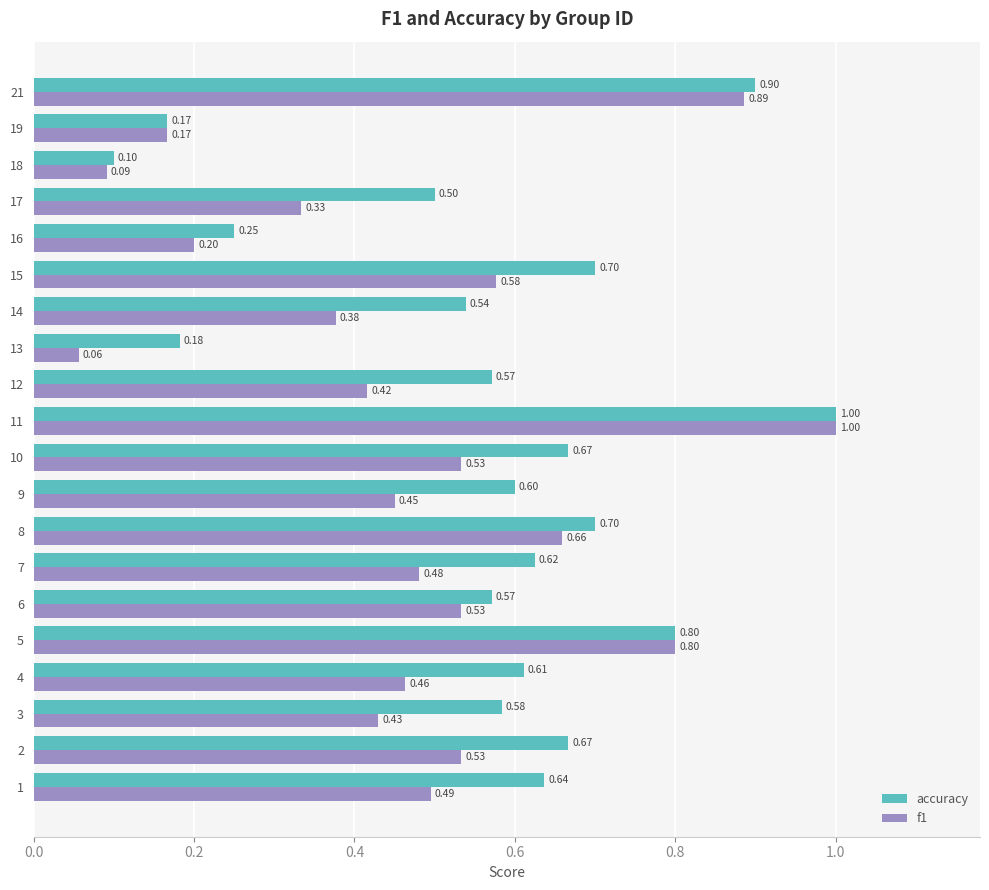

Rank the series at 9 from lowest to highest value.

f1, accuracy